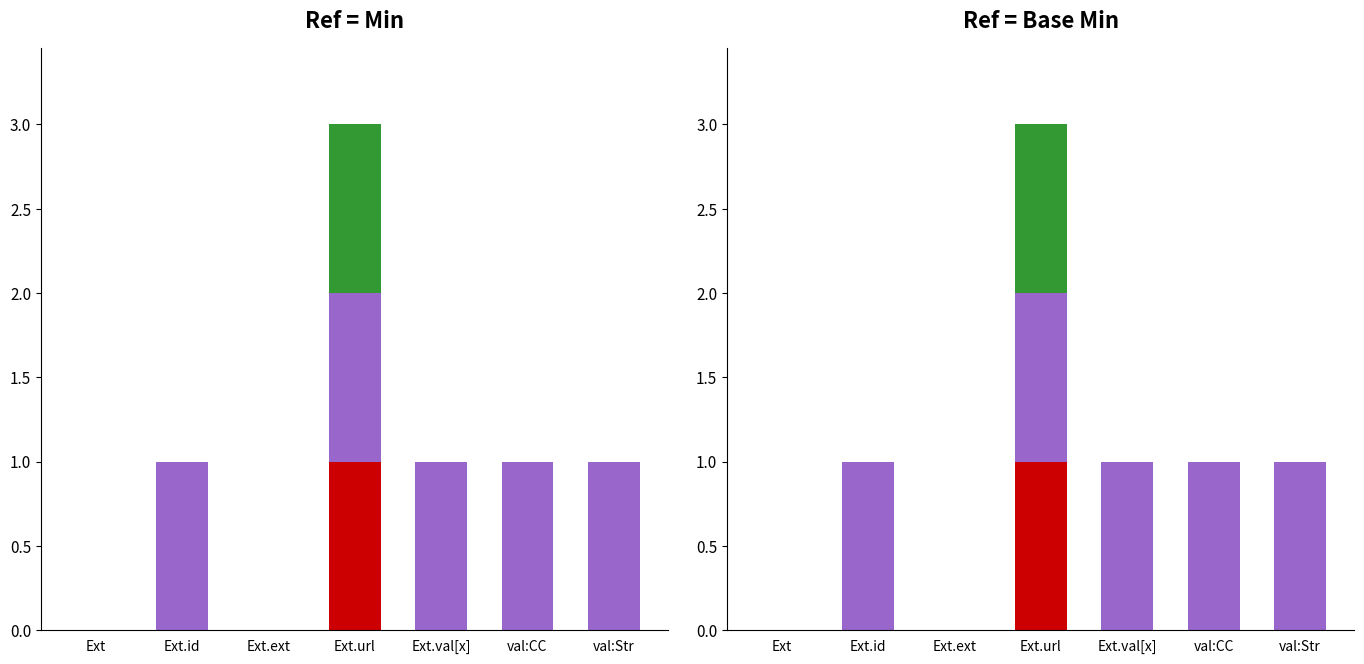

How many distinct data groups are displayed?

3